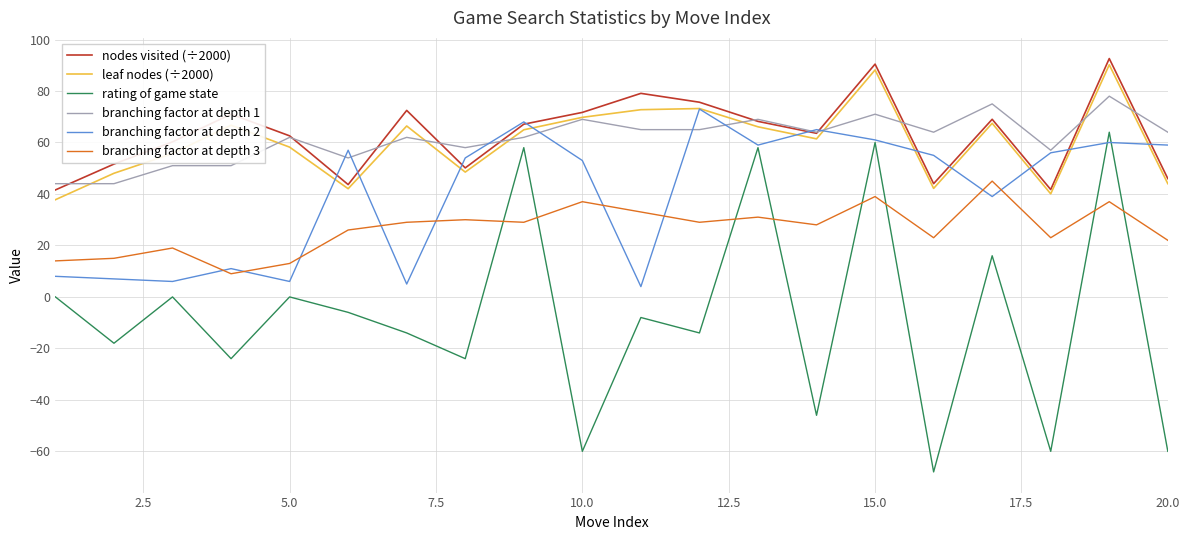

True or false: rating of game state and nodes visited (÷2000) intersect in this chart.

False